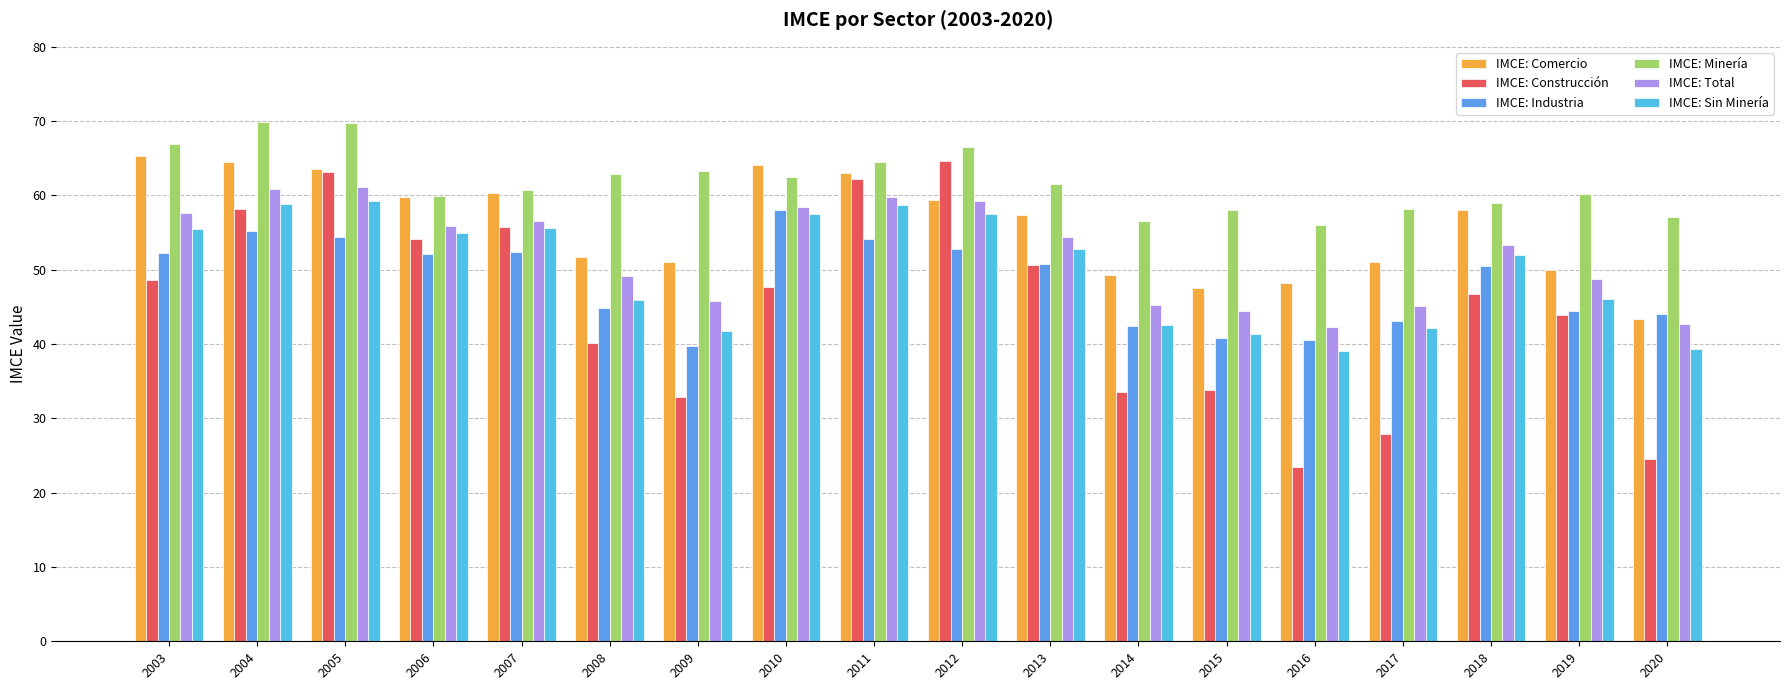

Count the number of categories in the chart.

18